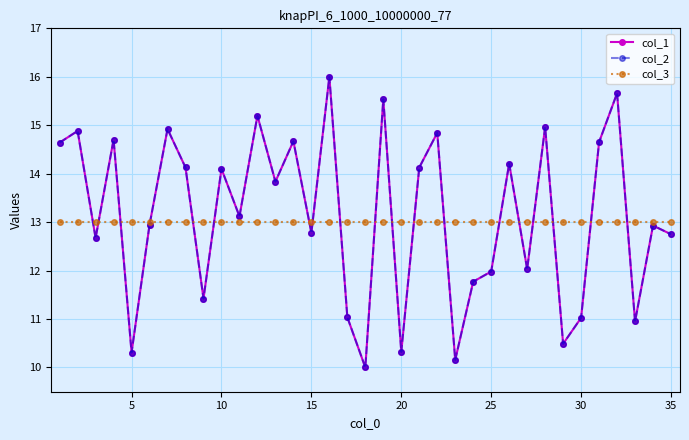

Rank the series by their maximum value, from lowest to highest.

col_3, col_1, col_2